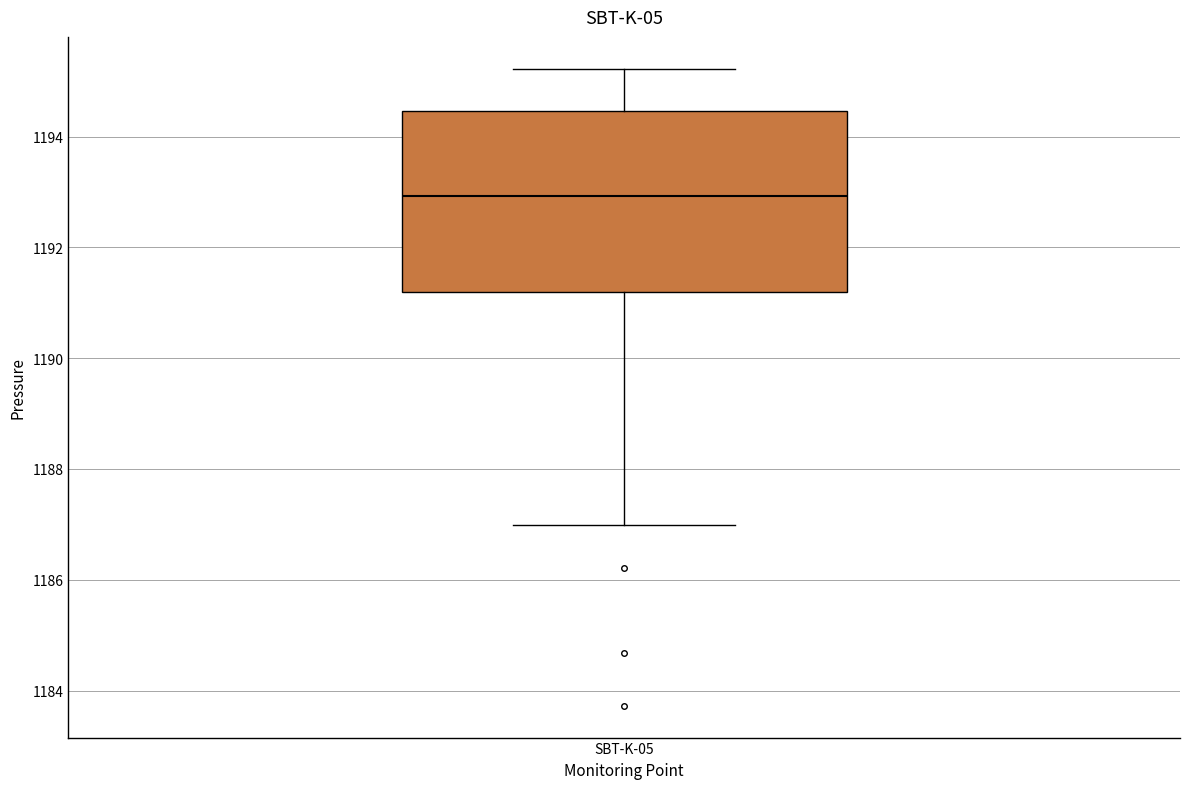

Read this box plot against the y-axis: the position of the median line, the range covered by the box, and the ends of both whiskers. The values are not printed on the chart, so give them approximately, as read against the axis.

median 1193.0, box 1191.2 to 1194.4, whiskers 1187.0 to 1195.2